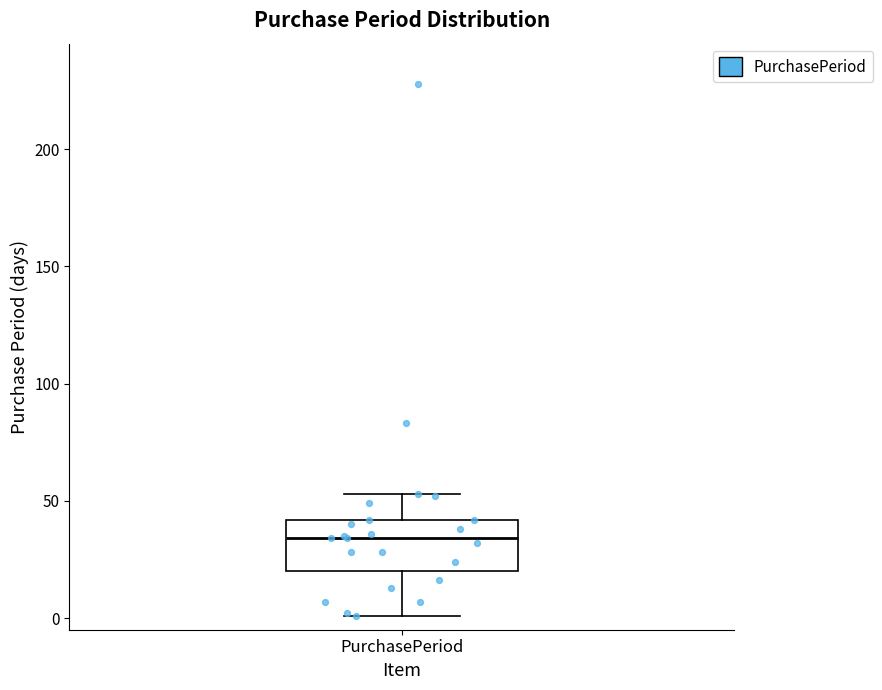

Where is the lower edge of the box for PurchasePeriod on the y-axis? The values are not printed on the chart, so give them approximately, as read against the axis.

20